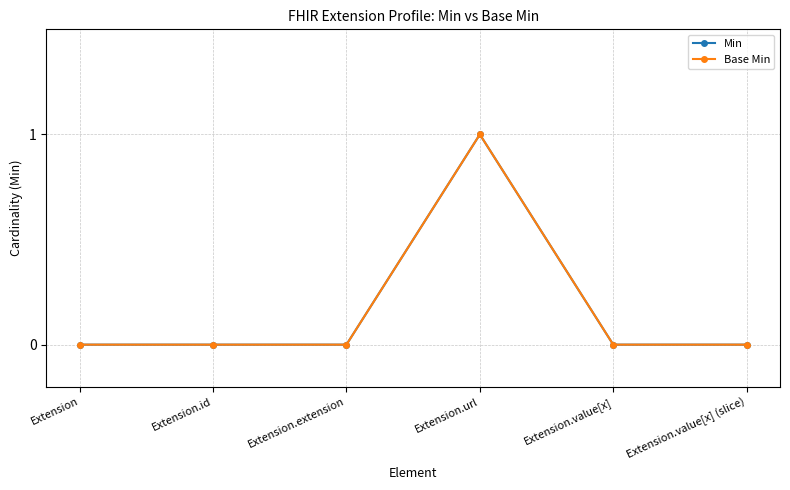

Which has a higher value, Extension.url or Extension.extension?

Extension.url